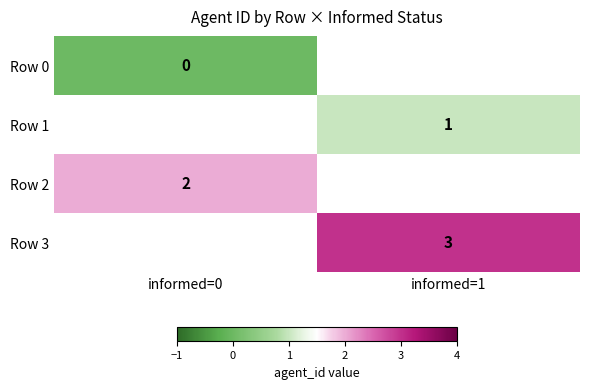

Which label corresponds to the largest value in the chart?

informed=1